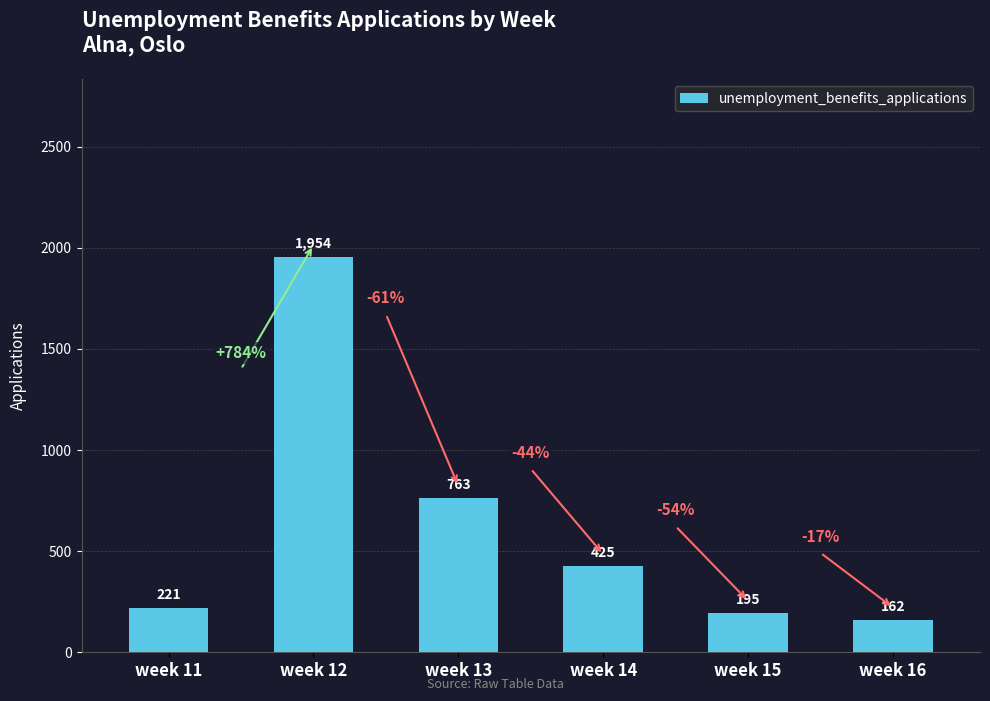

What is the greatest value displayed?

1954